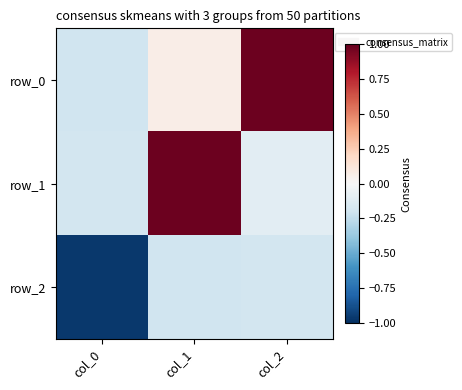

What is the maximum value shown in the chart?

1.0